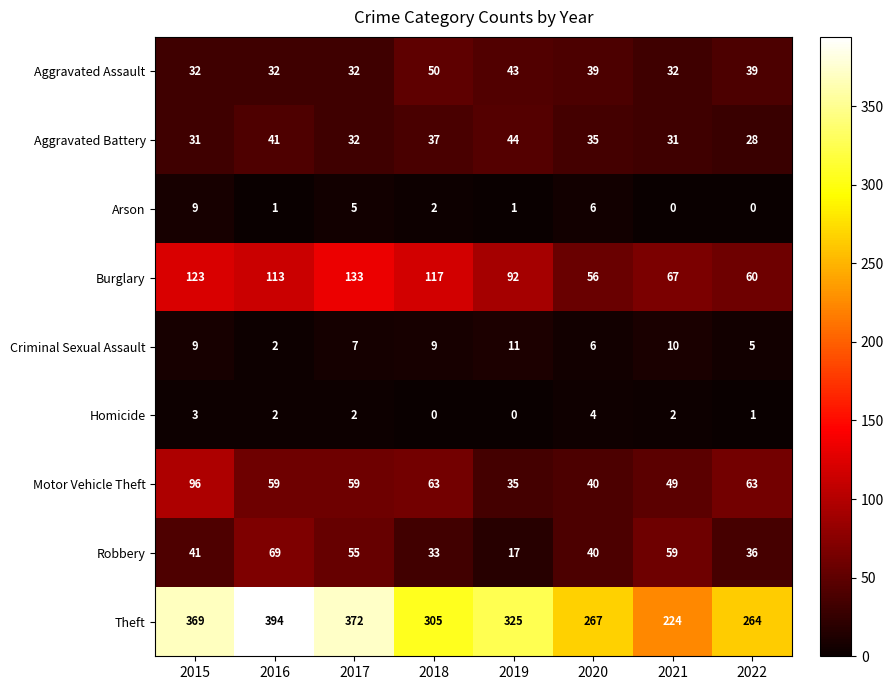

What is the total value across all series at 2020?

493